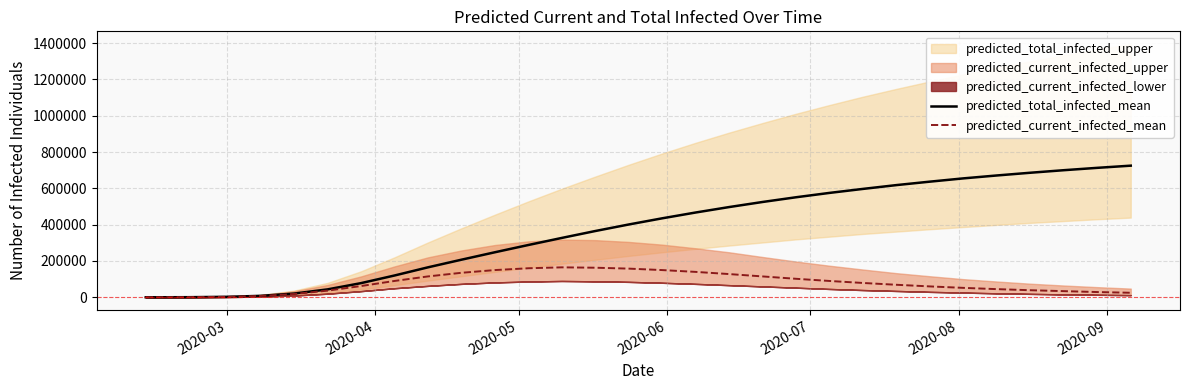

How many lines are shown in the chart?

2